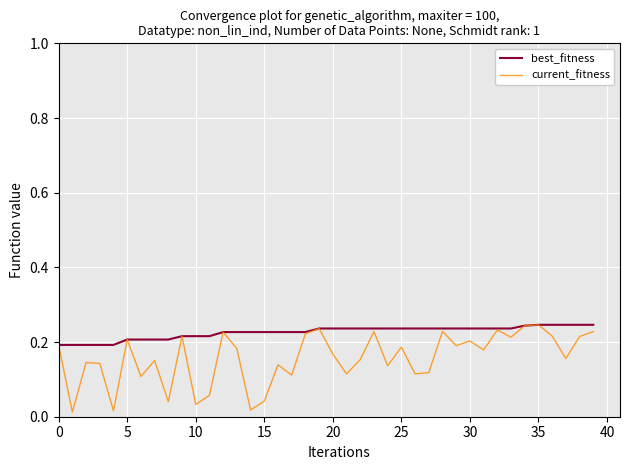

List the series in order of their overall mean, lowest first.

current_fitness, best_fitness